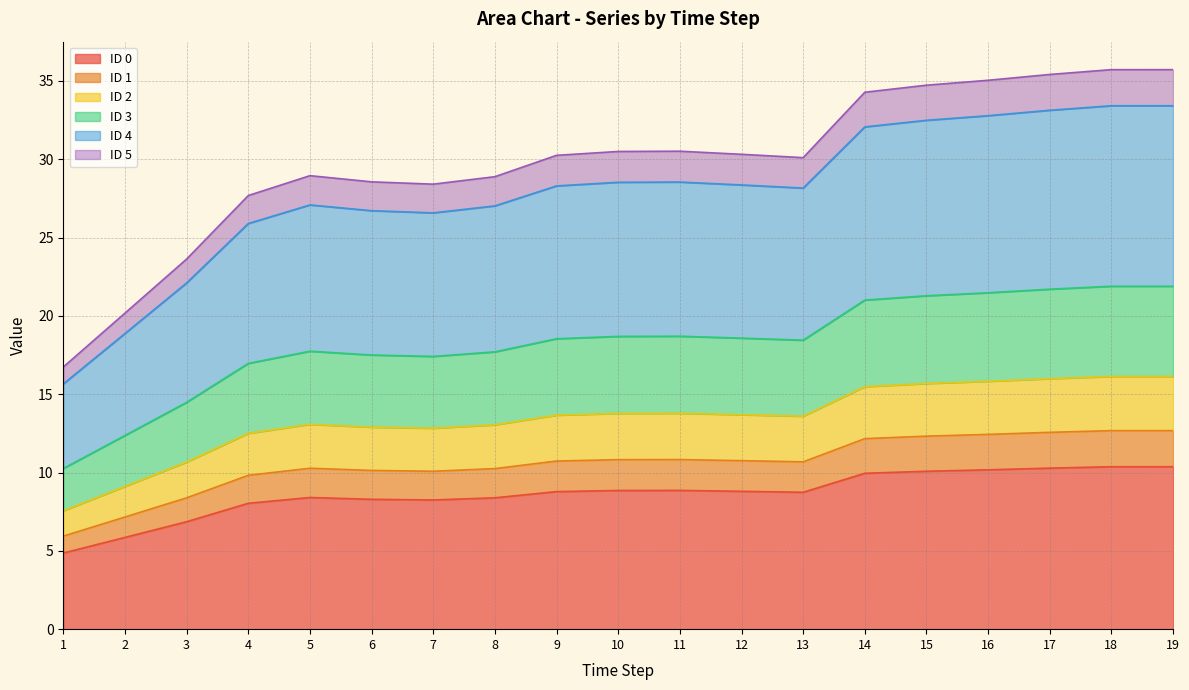

True or false: ID 0 has more than 0 points higher than both neighbors.

True